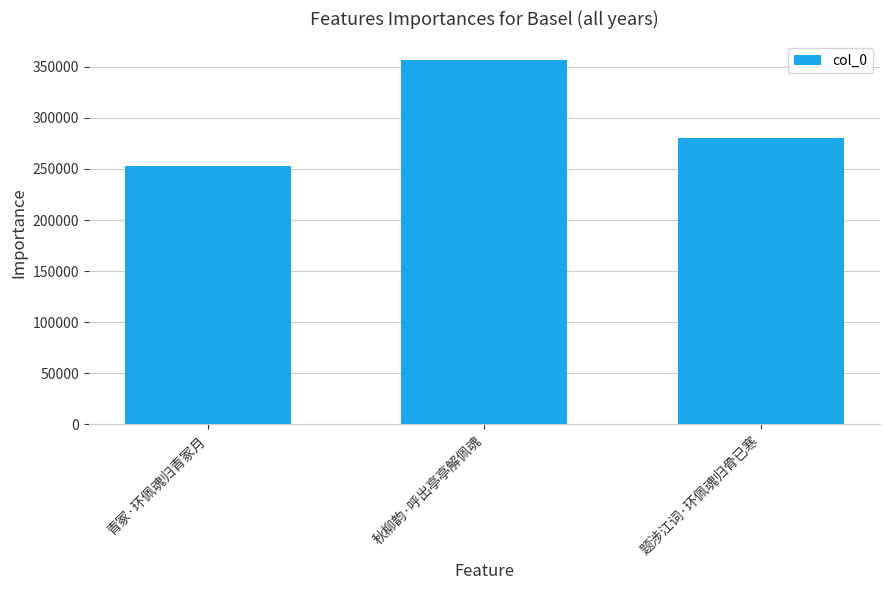

What is the difference between the values at 青冢·环佩魂归青冢月 and 秋柳韵·呼出亭亭解佩魂?

104573